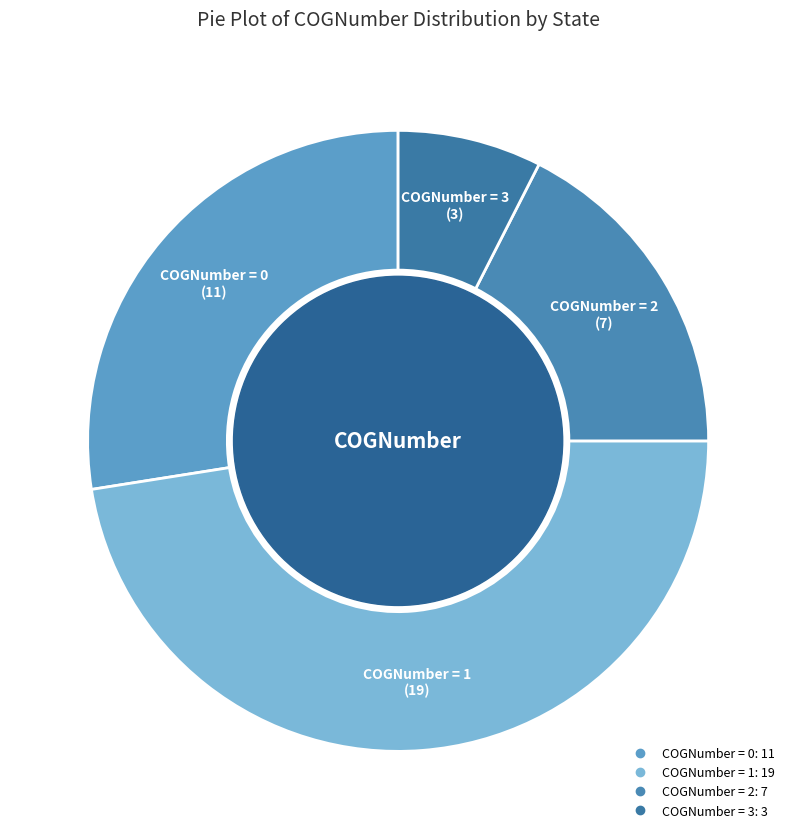

Does any single category account for the majority?

No